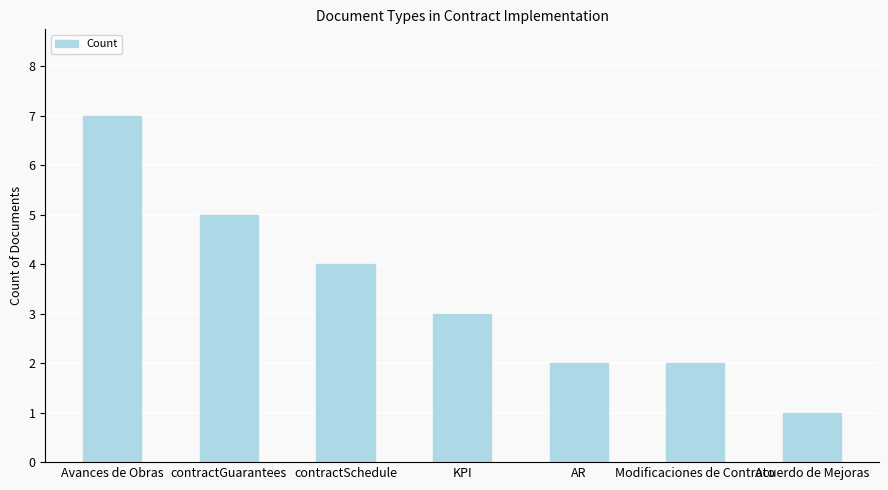

Between contractSchedule and Modificaciones de Contrato, which is larger?

contractSchedule